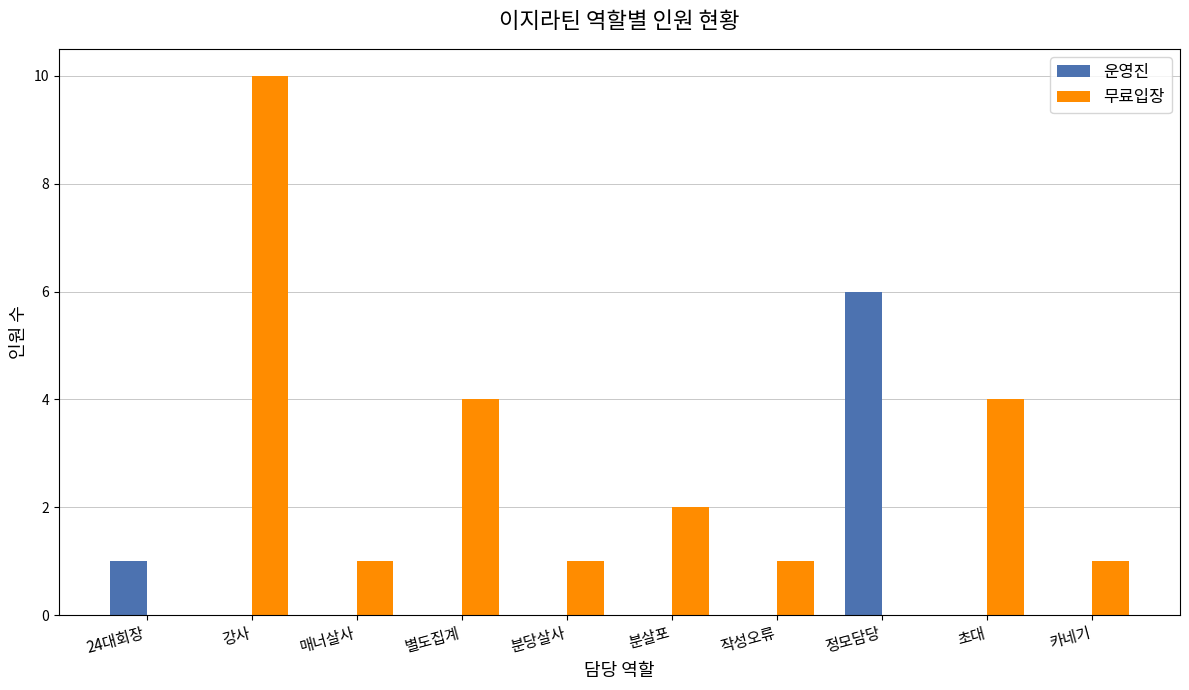

The 운영진 series shows 0 at 매너살사. True or false?

True